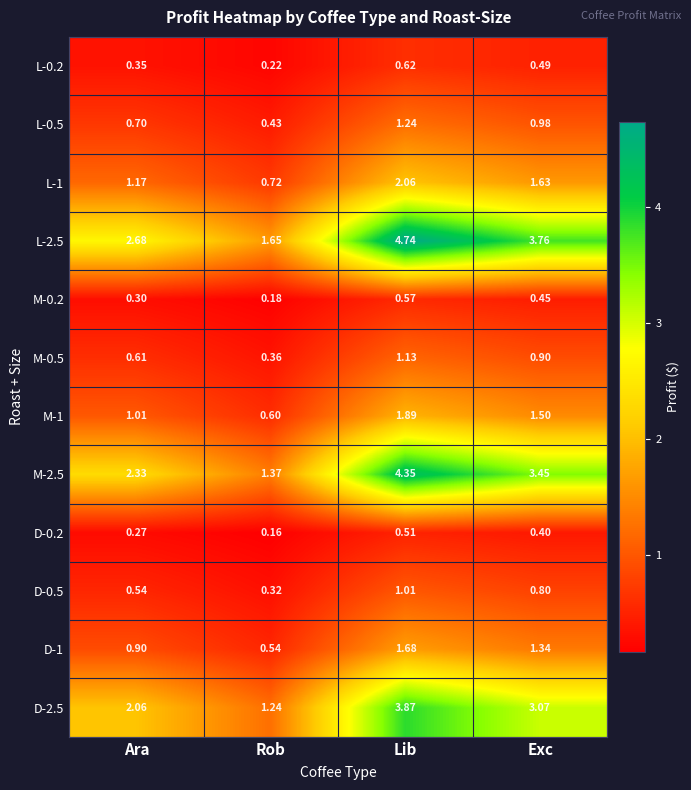

Which label corresponds to the smallest value in the chart?

Rob